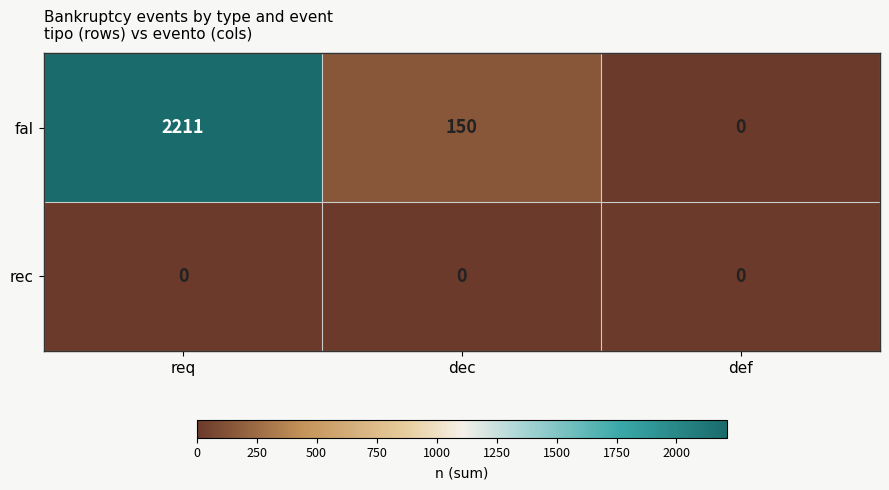

Reading left to right, transcribe all the data shown in this chart.

fal: req=2211	dec=150	def=0
rec: req=0	dec=0	def=0